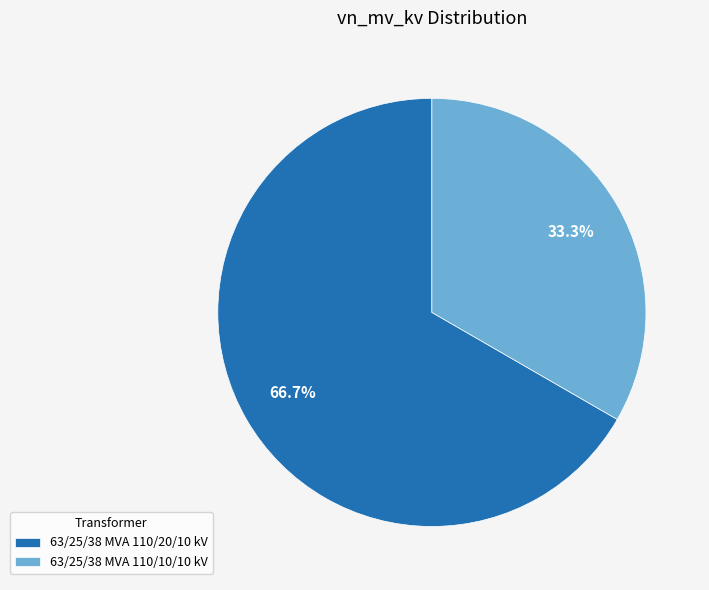

Between 63/25/38 MVA 110/20/10 kV and 63/25/38 MVA 110/10/10 kV, which is larger?

63/25/38 MVA 110/20/10 kV